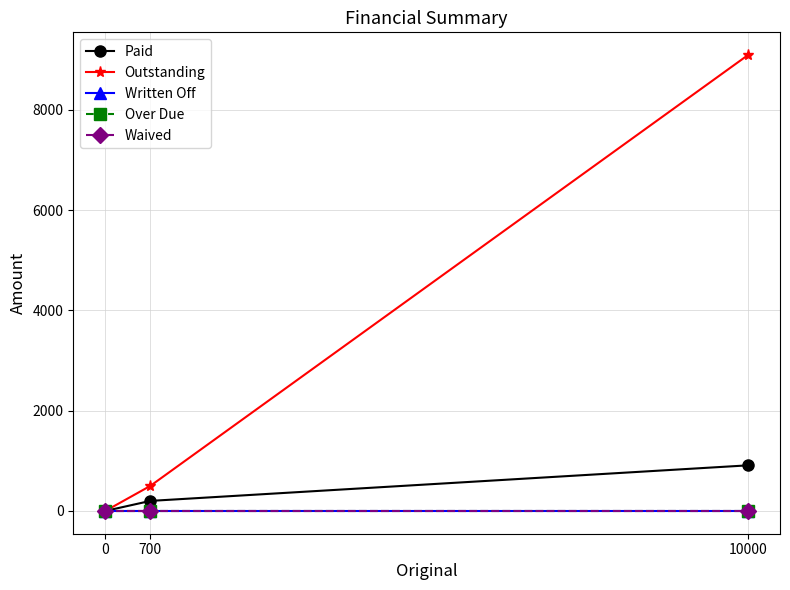

Reading left to right, transcribe all the data shown in this chart.

Paid: 0=0.0	700=200.0	10000=909.1
Outstanding: 0=0.0	700=500.0	10000=9090.9
Written Off: 0=0.0	700=0.0	10000=0.0
Over Due: 0=0.0	700=0.0	10000=0.0
Waived: 0=0.0	700=0.0	10000=0.0